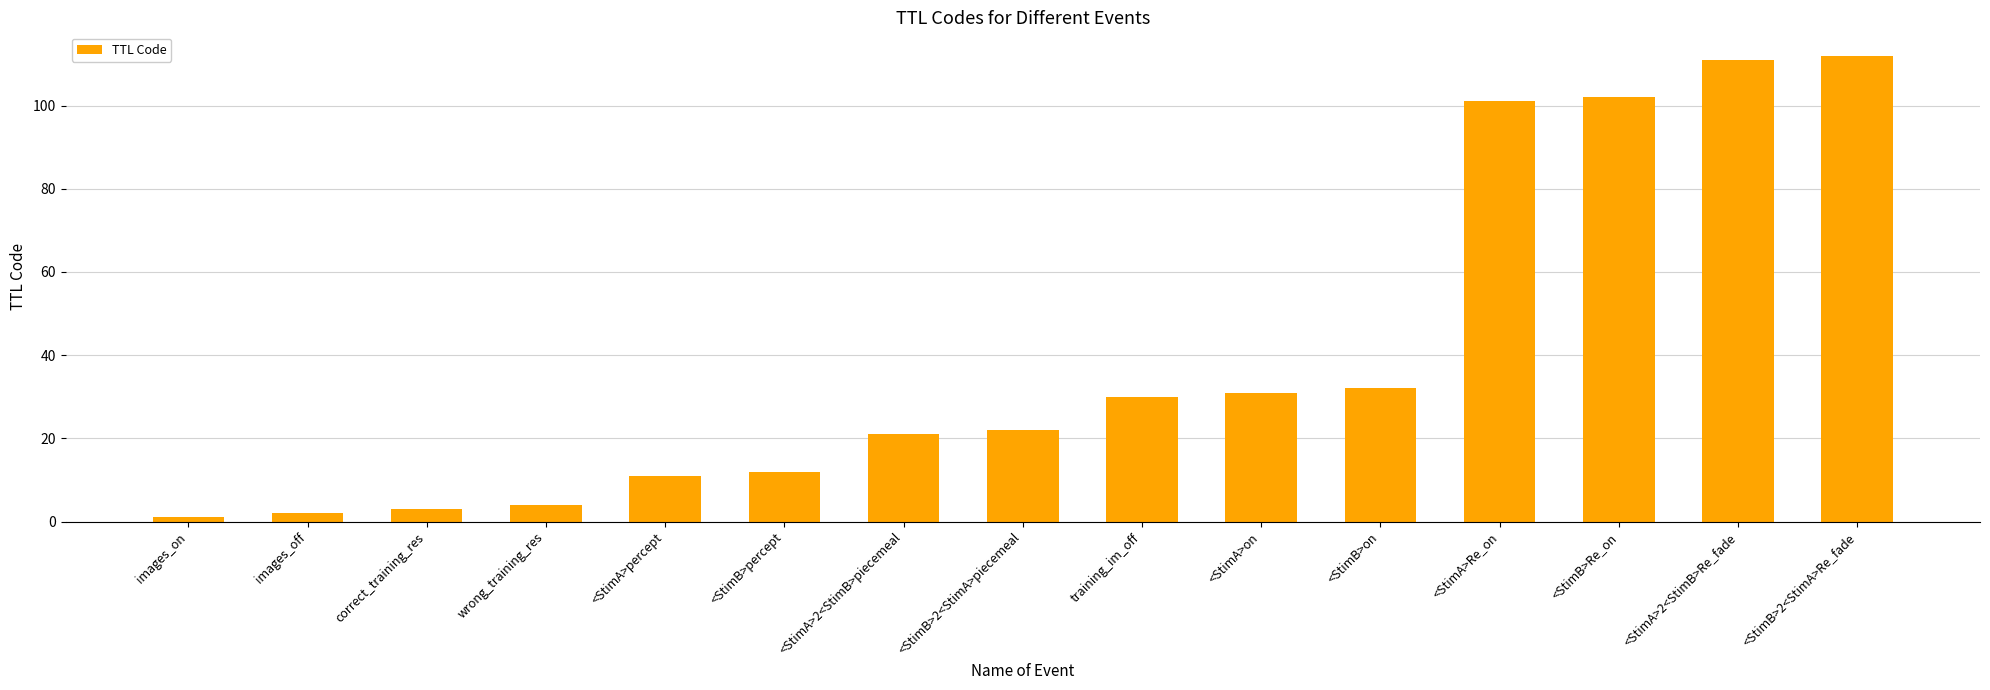

Does the chart contain any negative values?

No